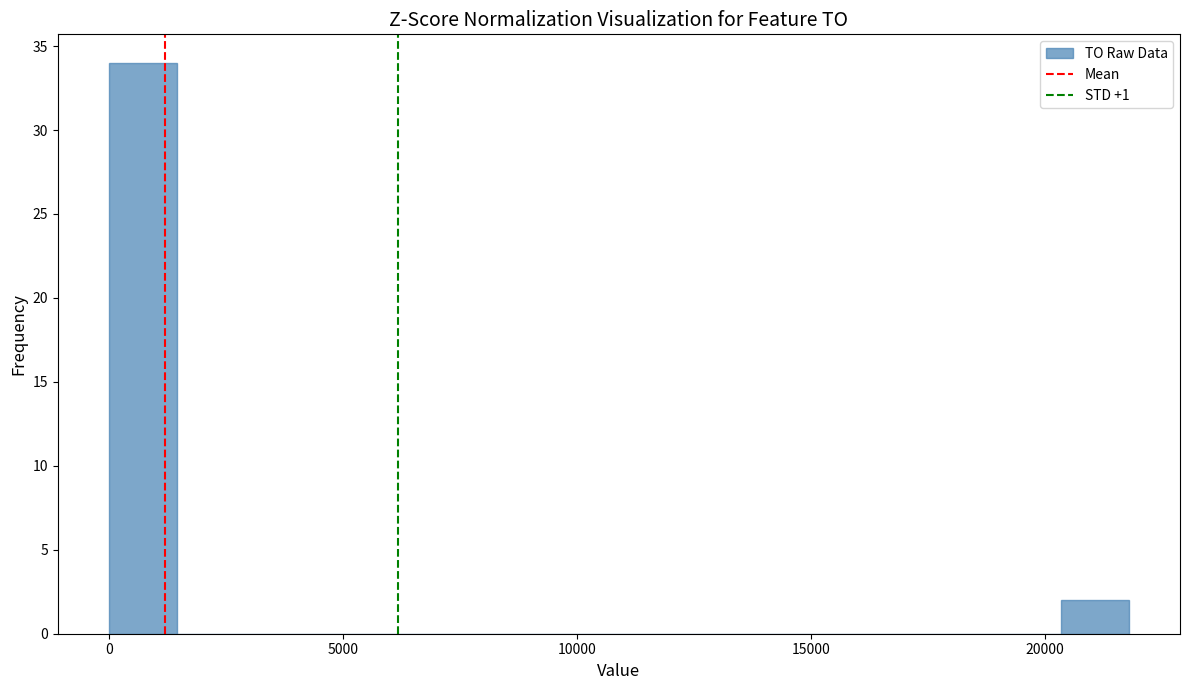

Around what value on the x-axis is the tallest bar? Give the approximate position of its centre, as read against the axis.

500